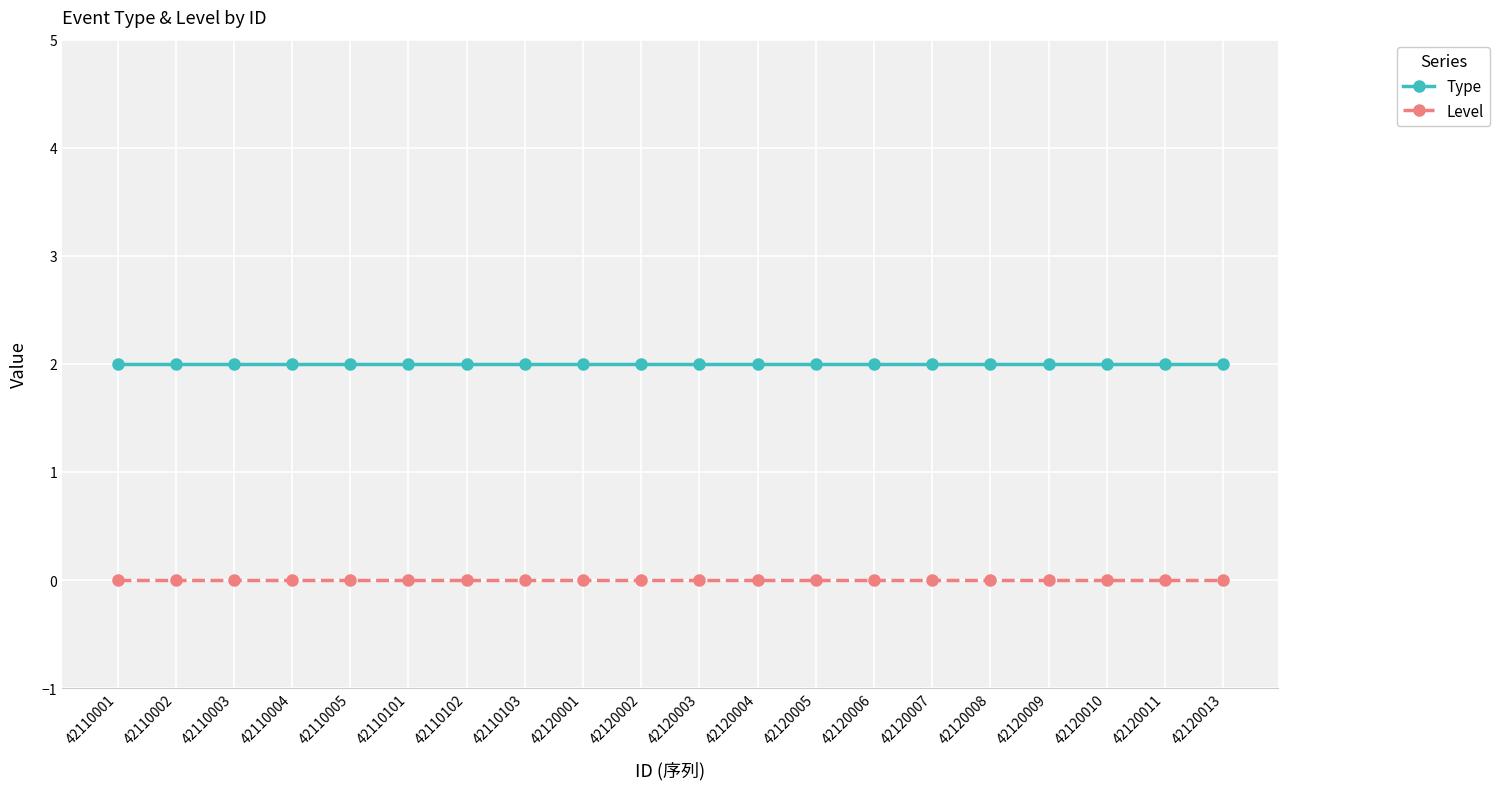

What is the sum of all Type values?

40